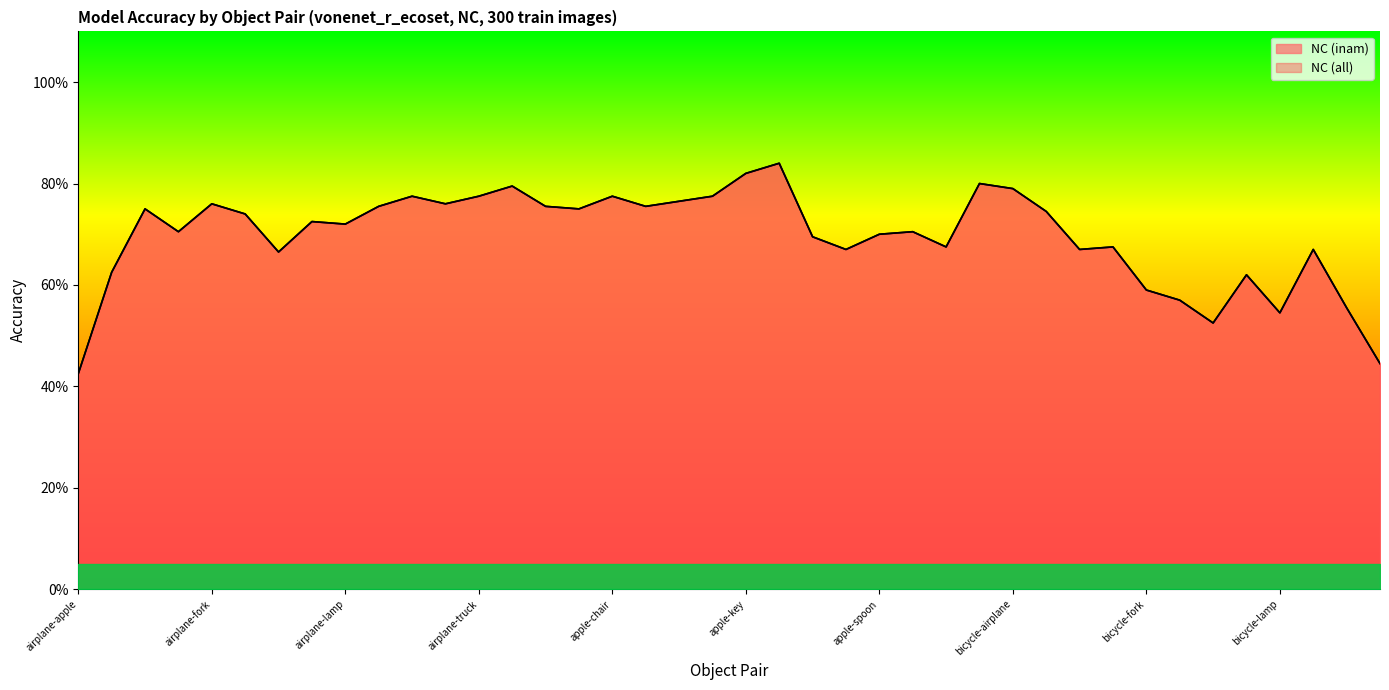

How many lines are shown in the chart?

2